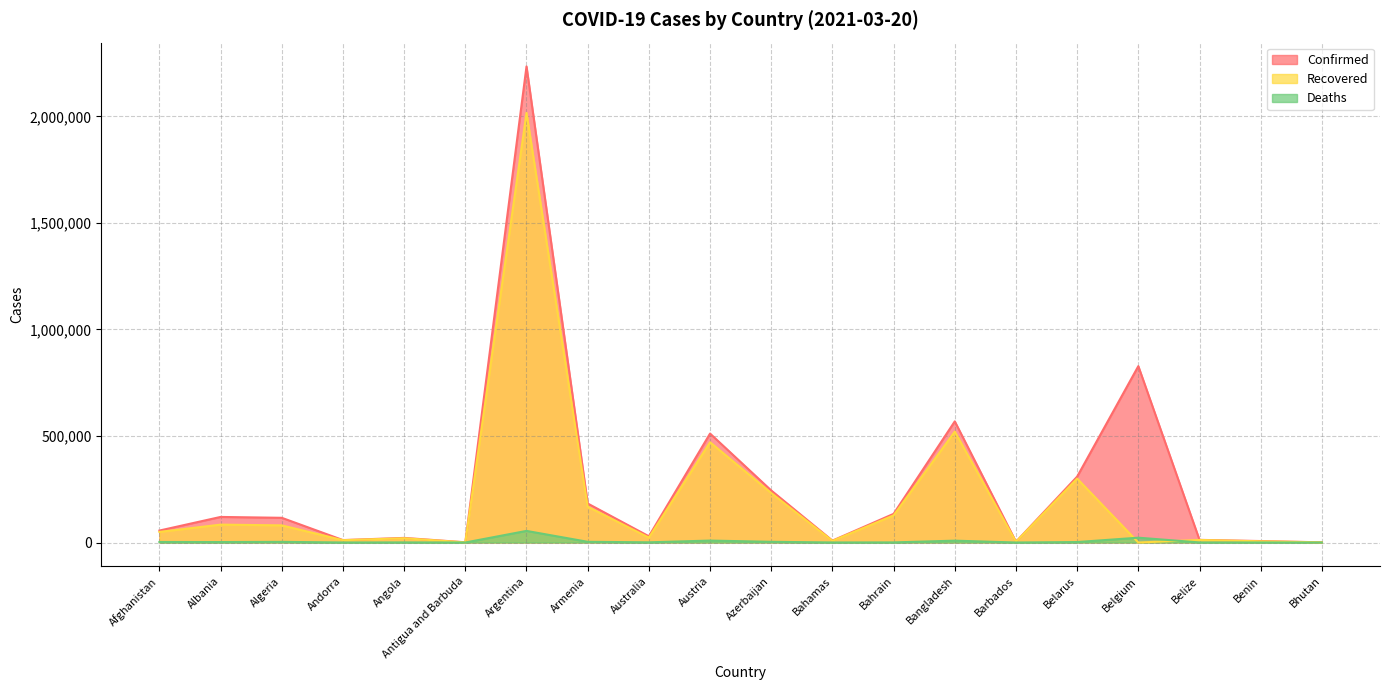

How many interior local peaks does the Deaths series have?

6